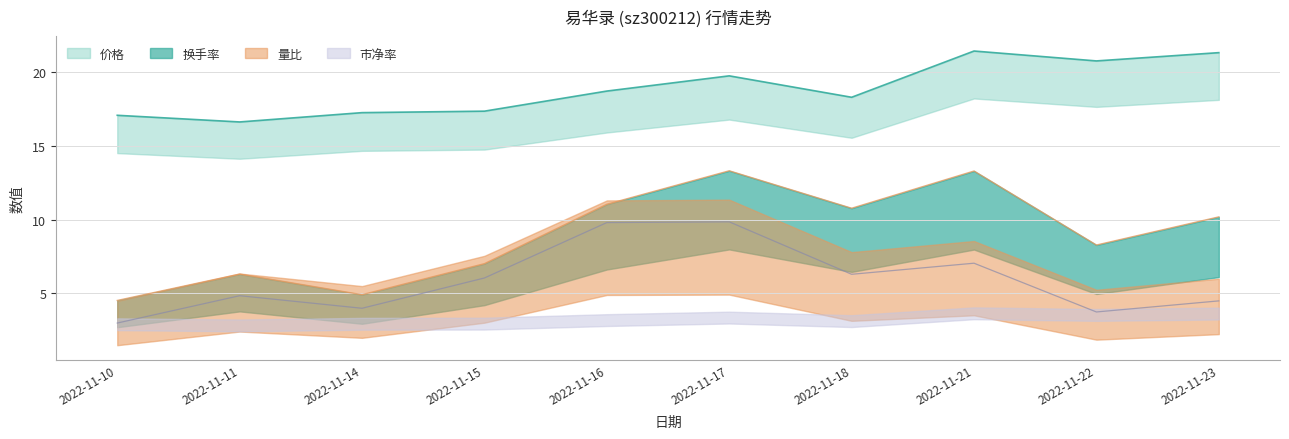

True or false: 量比 and 价格 cross at least once.

False